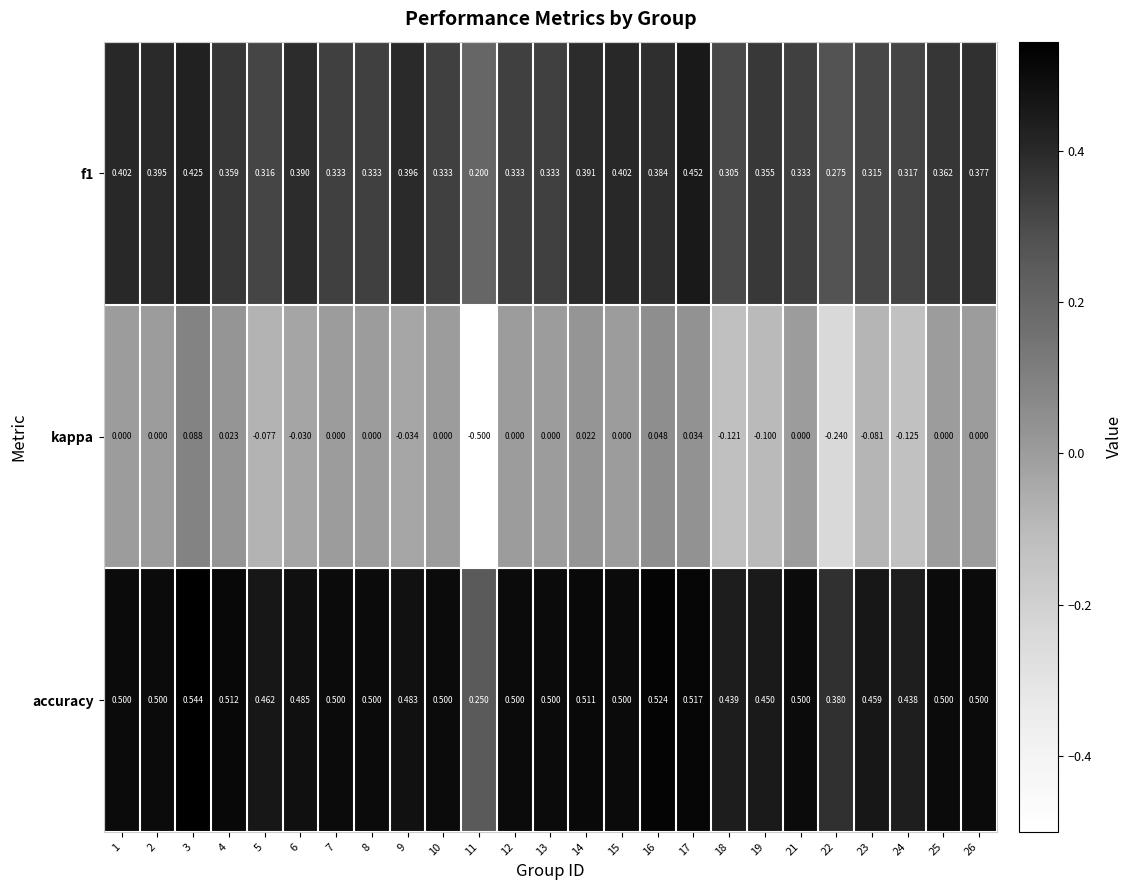

At how many categories does at least one series exceed 0?

25